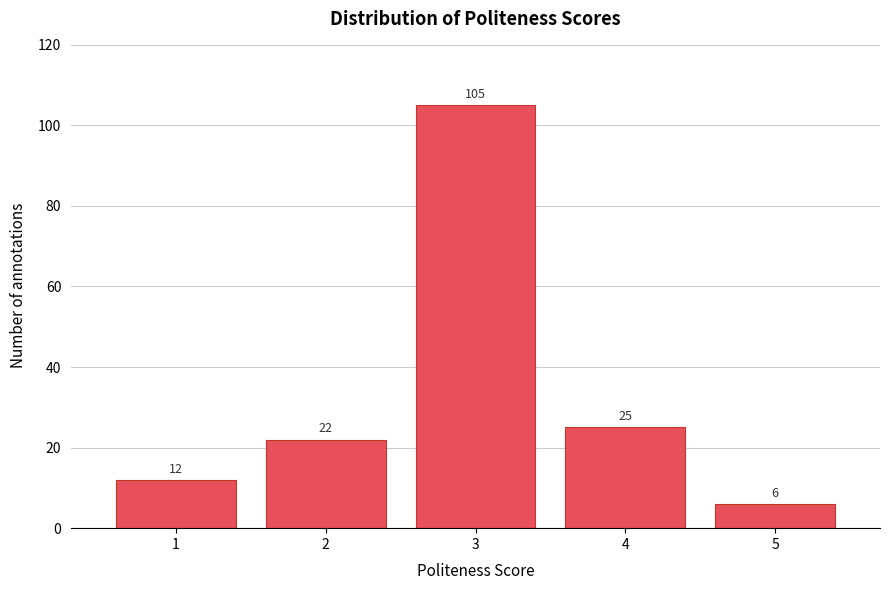

Reading left to right, list all the values displayed in this chart.

1=12	2=22	3=105	4=25	5=6